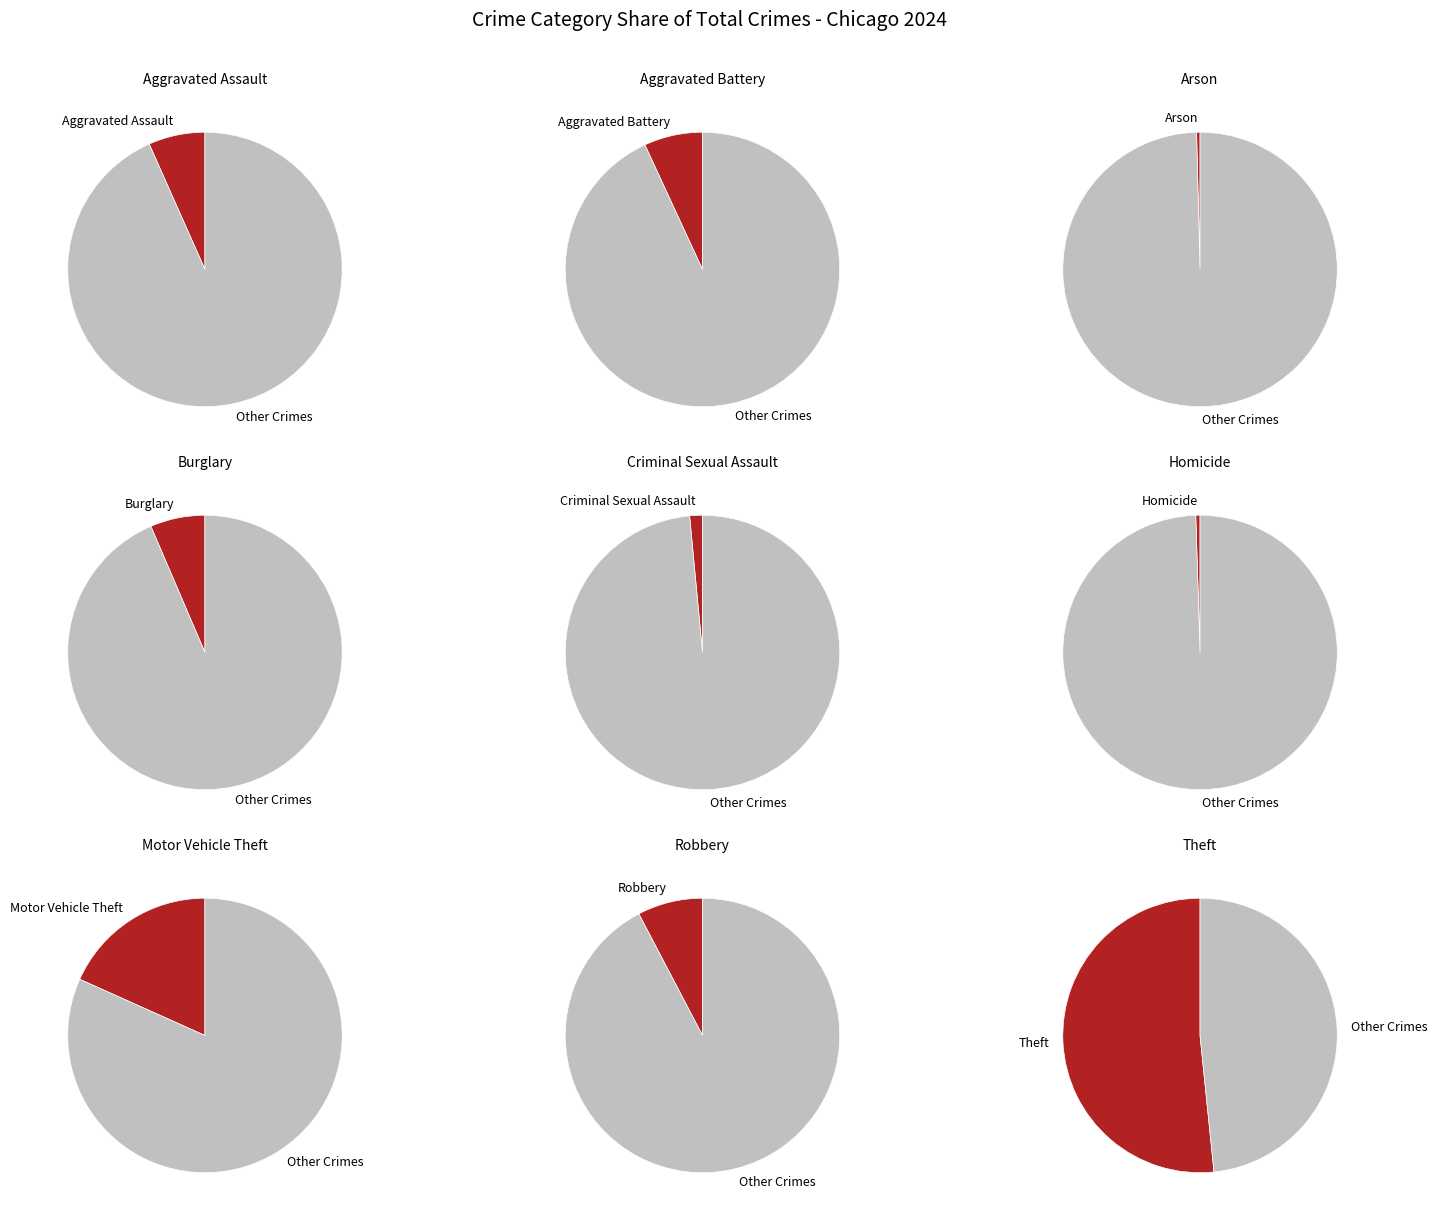

What is the change in value from Aggravated Battery to Theft?

+53088